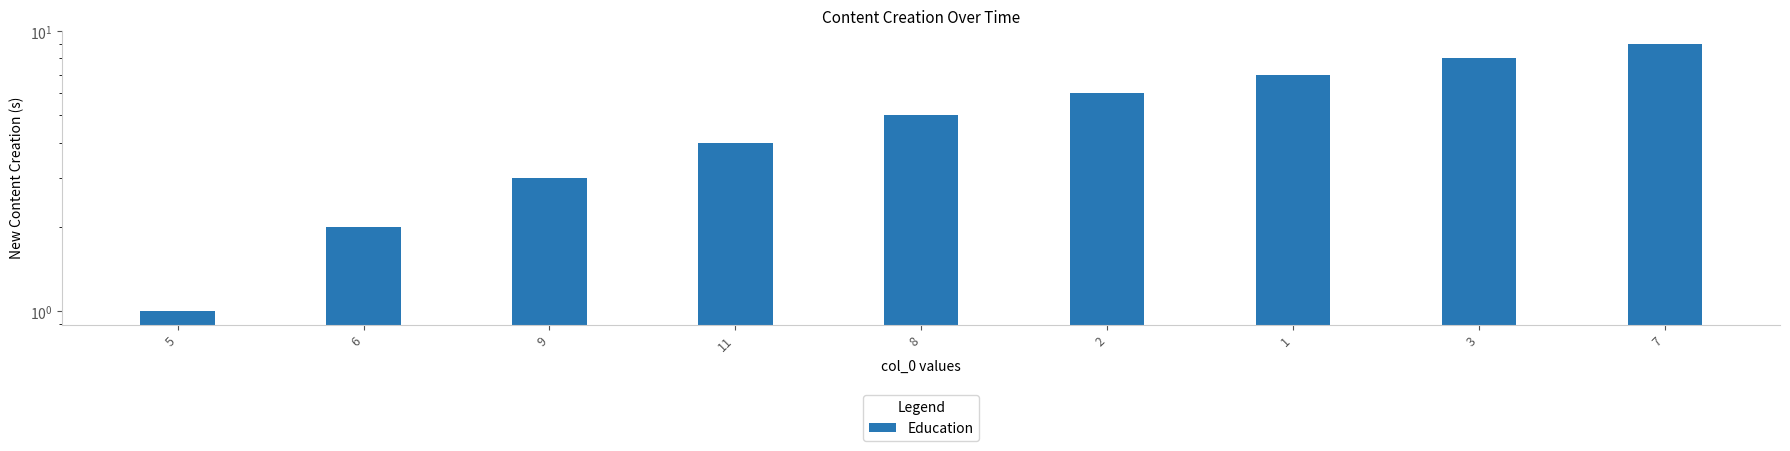

What is the smallest value displayed?

1